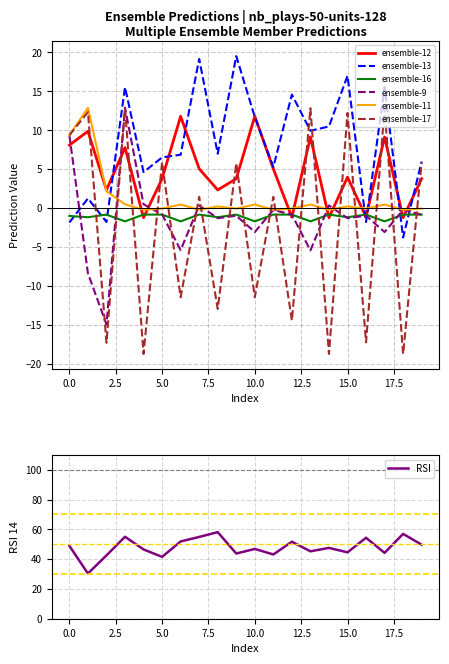

The ensemble-17 series shows 5.9 at 5.0. True or false?

True